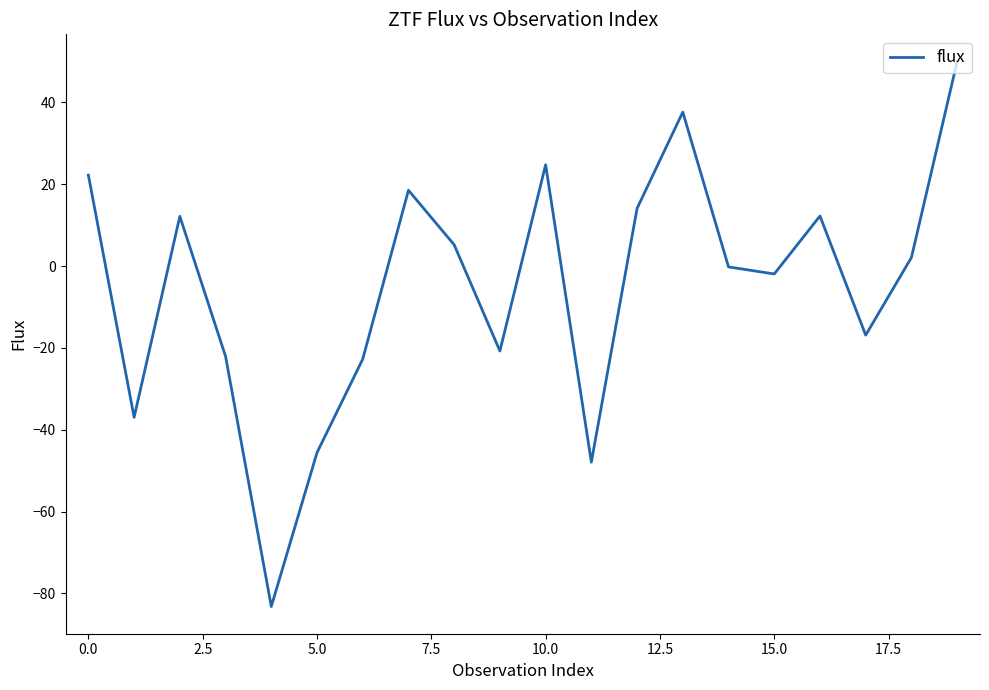

What is the smallest value displayed?

-83.2